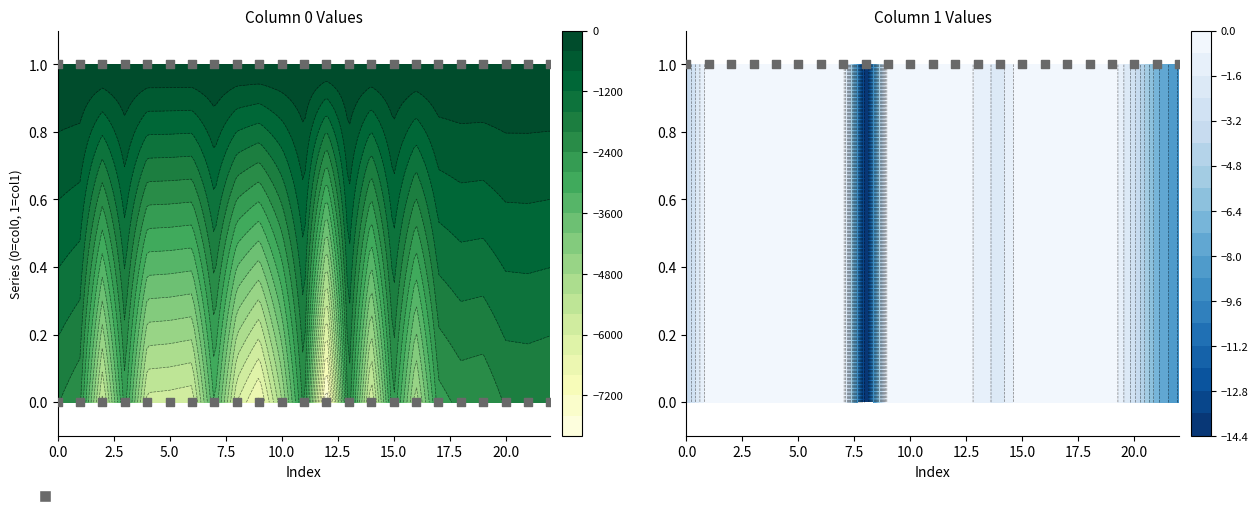

True or false: 0 has a value of -3154 at 14.

False